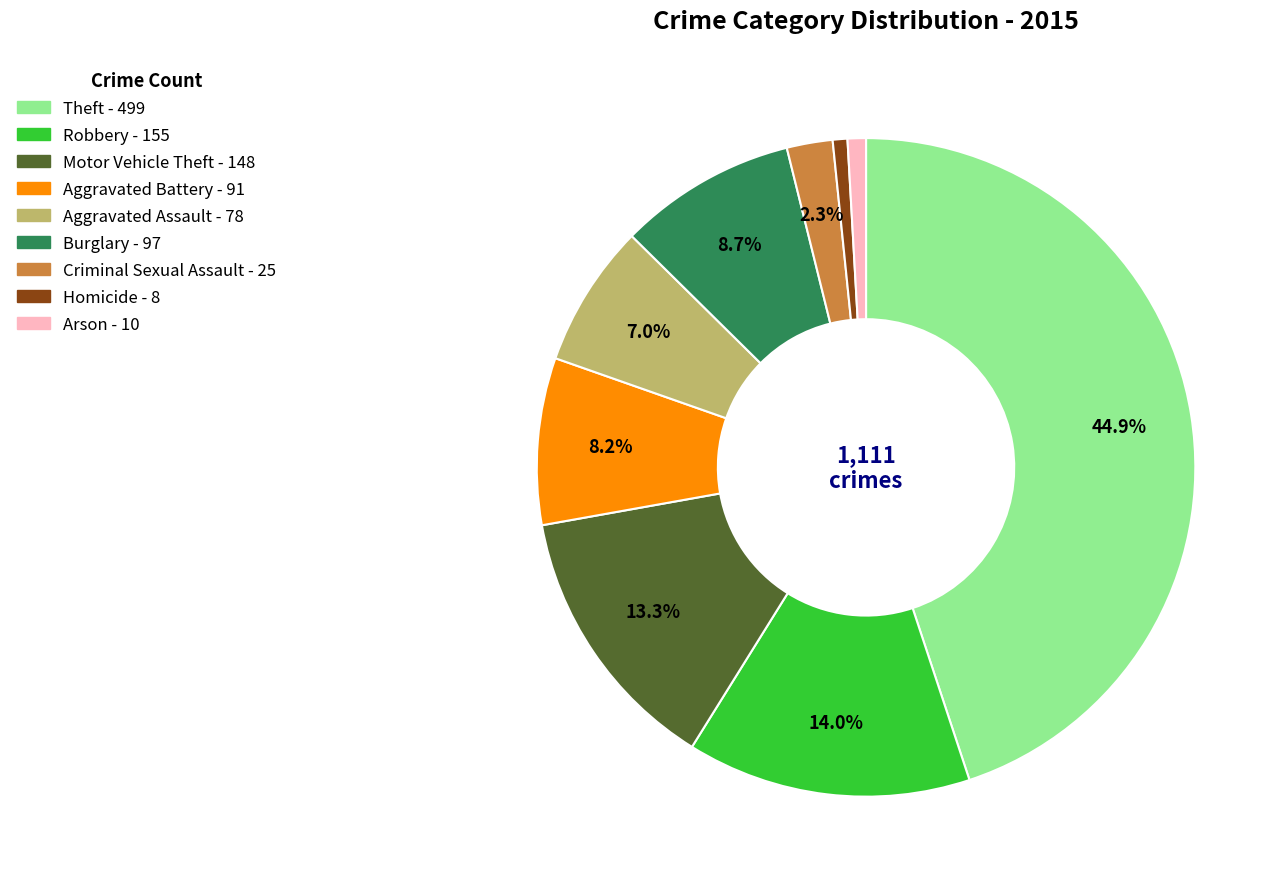

Does Arson account for over 50% of the chart?

No